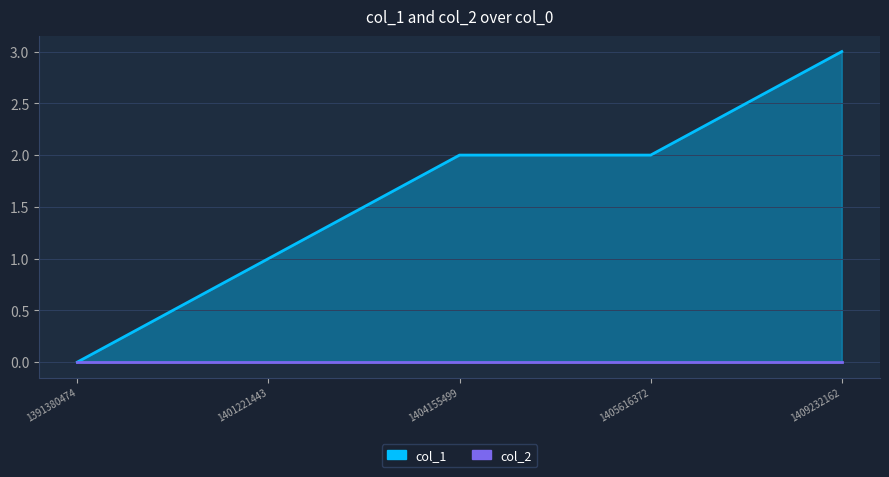

What is the difference between the values at 1409232162 and 1405616372?

1